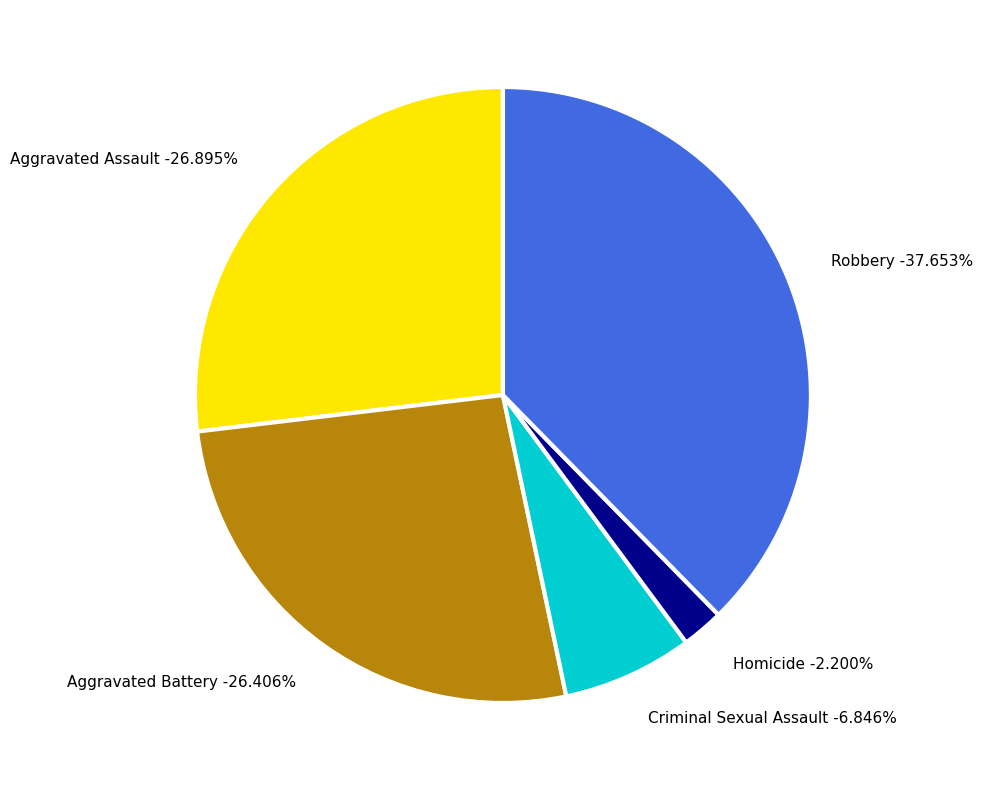

Is the sum of Aggravated Assault and Homicide greater than half?

No